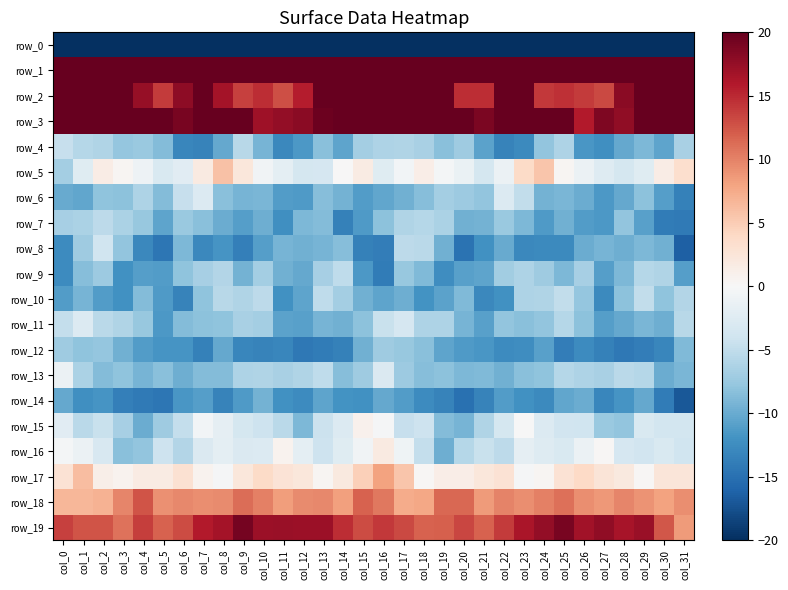

Which series has the largest total across all categories?

row_1